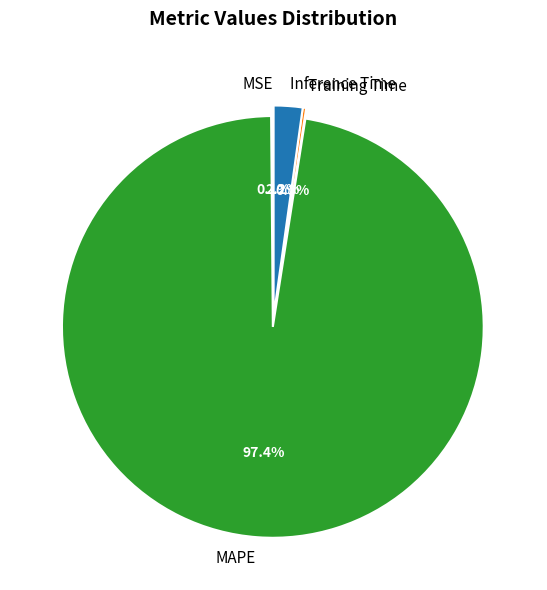

To the nearest percent, what is the difference between the largest and smallest slice percentages?

97%